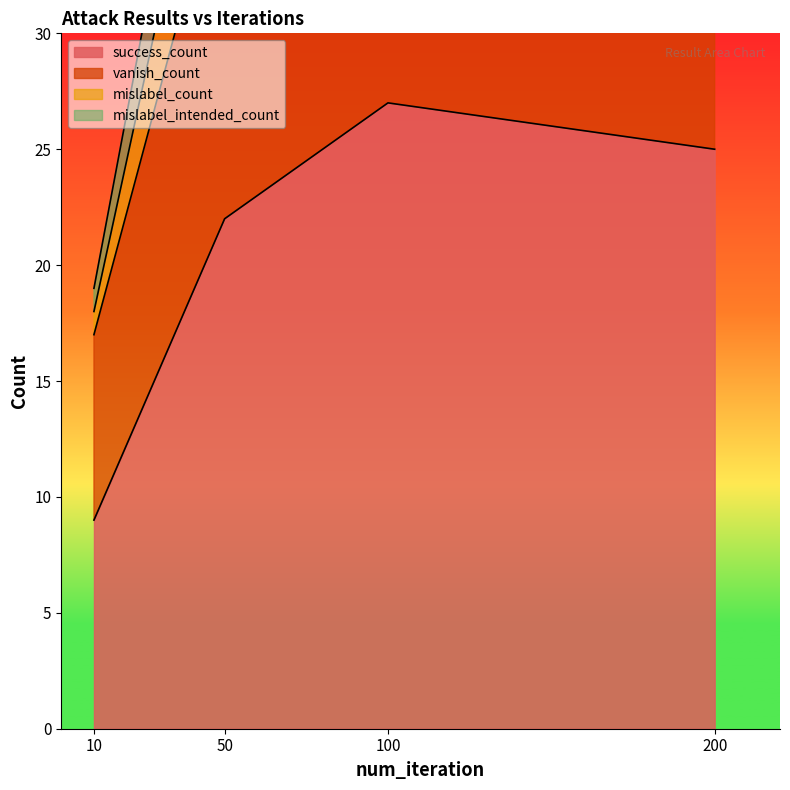

What is the difference between the second highest and minimum values in the vanish_count series?

23